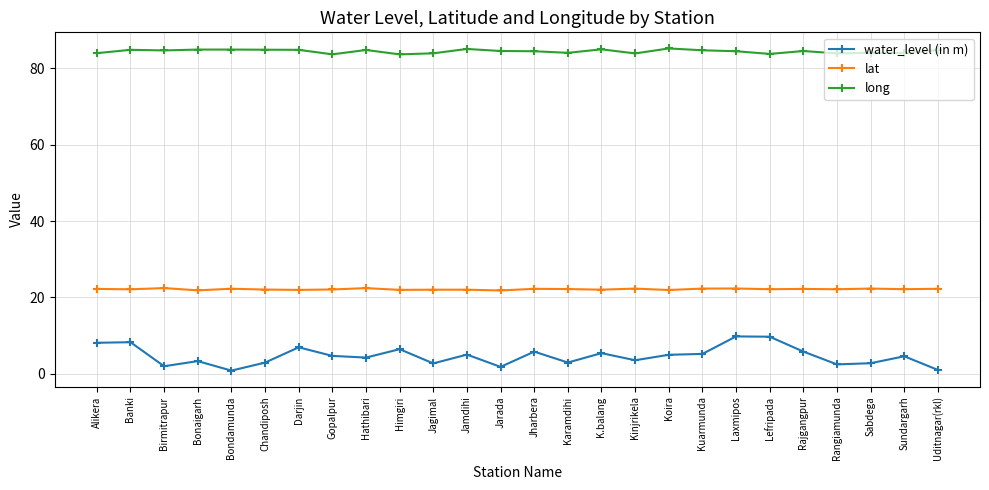

What is the difference between the long values at Karamdihi and Lefripada?

0.3